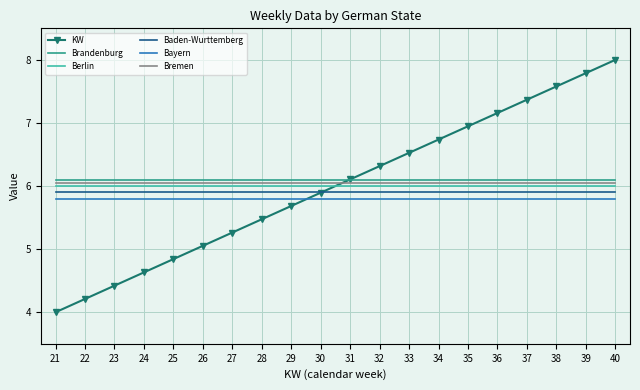

What value does the Berlin series have at 26?

6.0